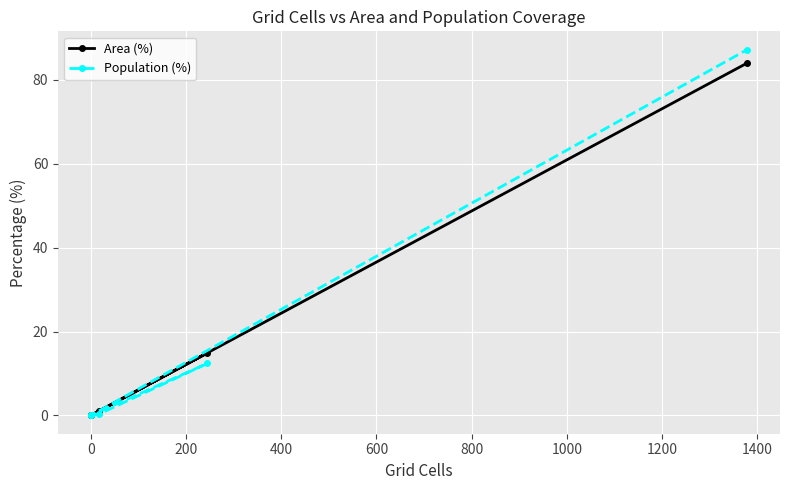

Reading right to left, list all the values displayed in this chart.

Area (%): 84.0	0.0	0.0	14.9	1.0	0.0
Population (%): 87.2	0.0	0.0	12.4	0.3	0.0